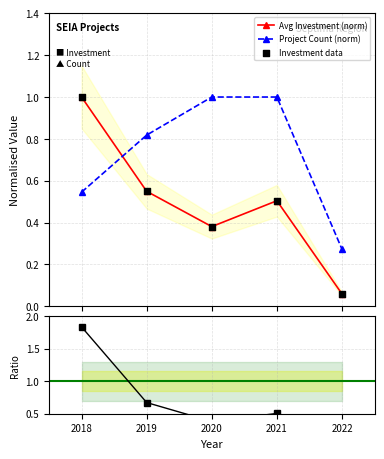

Which series contains the highest Y value?

Inv/Count ratio